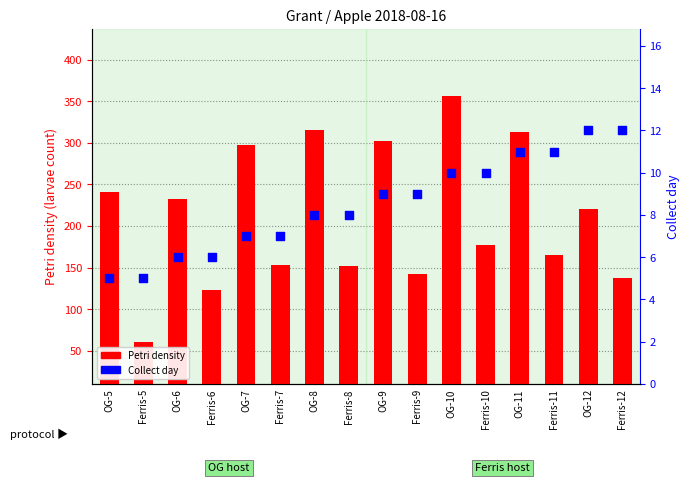

Which series has the largest total across all categories?

Petri_density